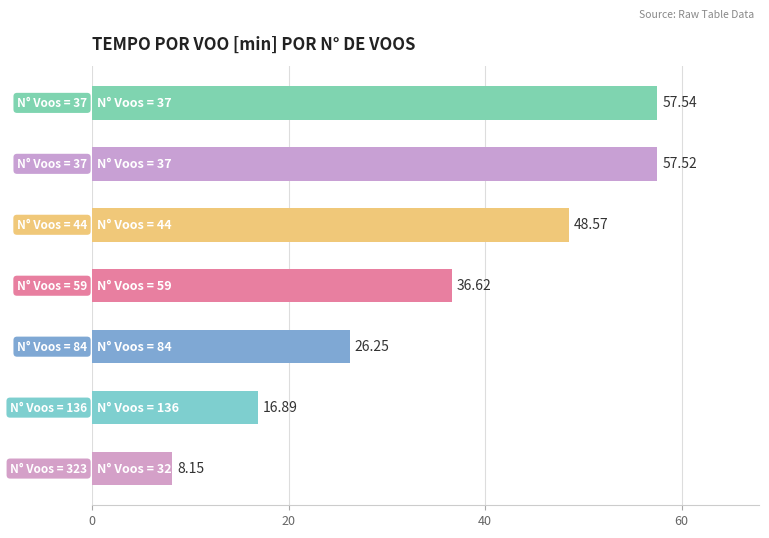

What is the difference between the maximum and minimum values?

49.4